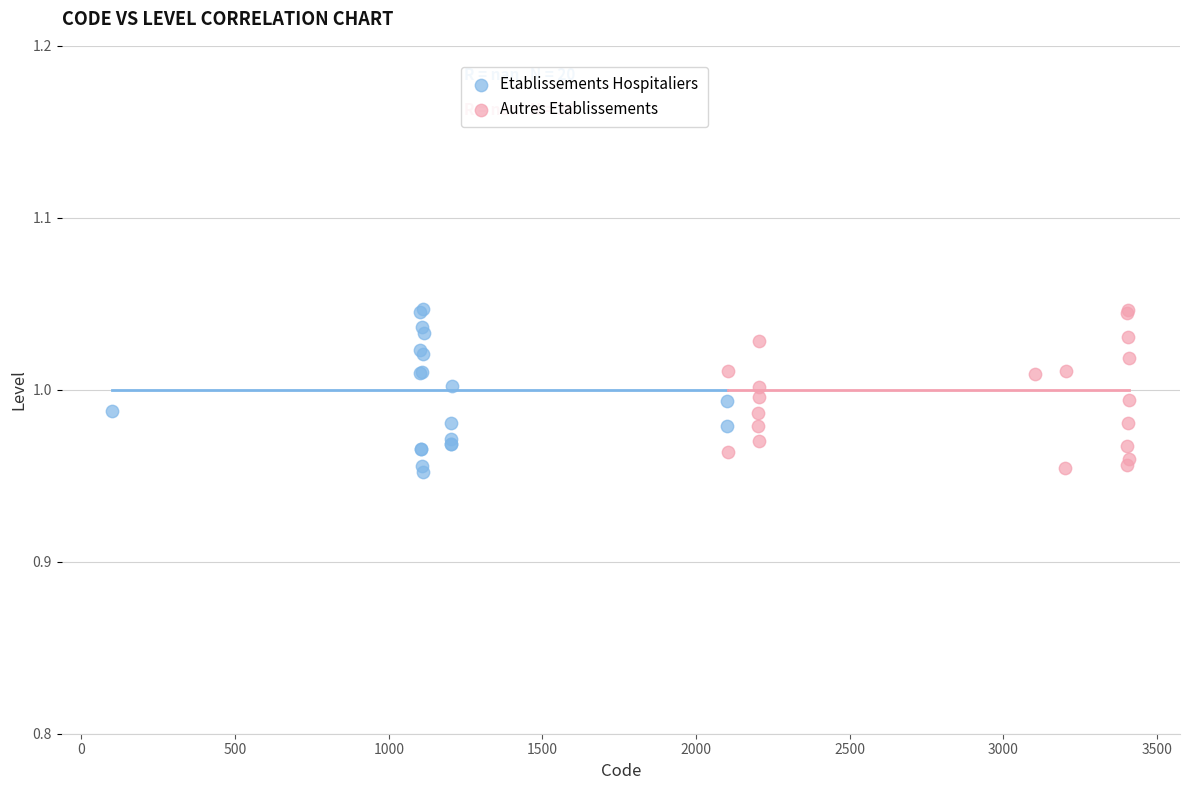

What are all the series names shown in the legend?

Etablissements Hospitaliers, Autres Etablissements